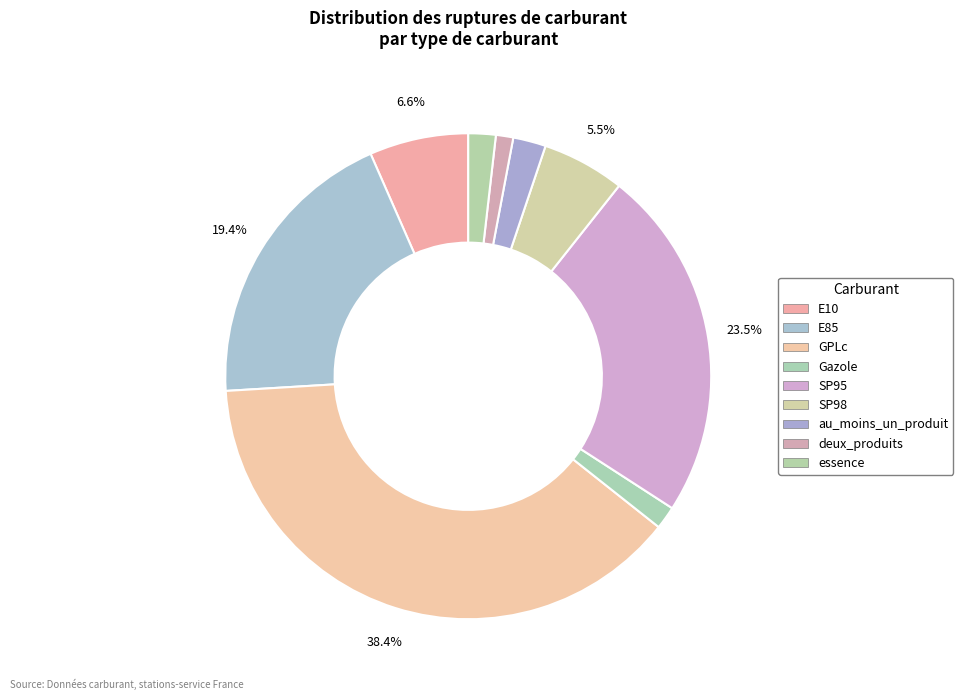

What is the change in value from au_moins_un_produit to essence?

-0.4